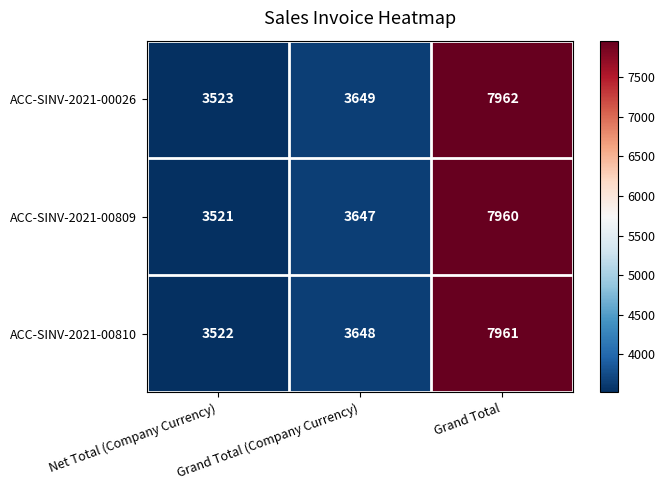

At how many categories does at least one series exceed 6266?

1